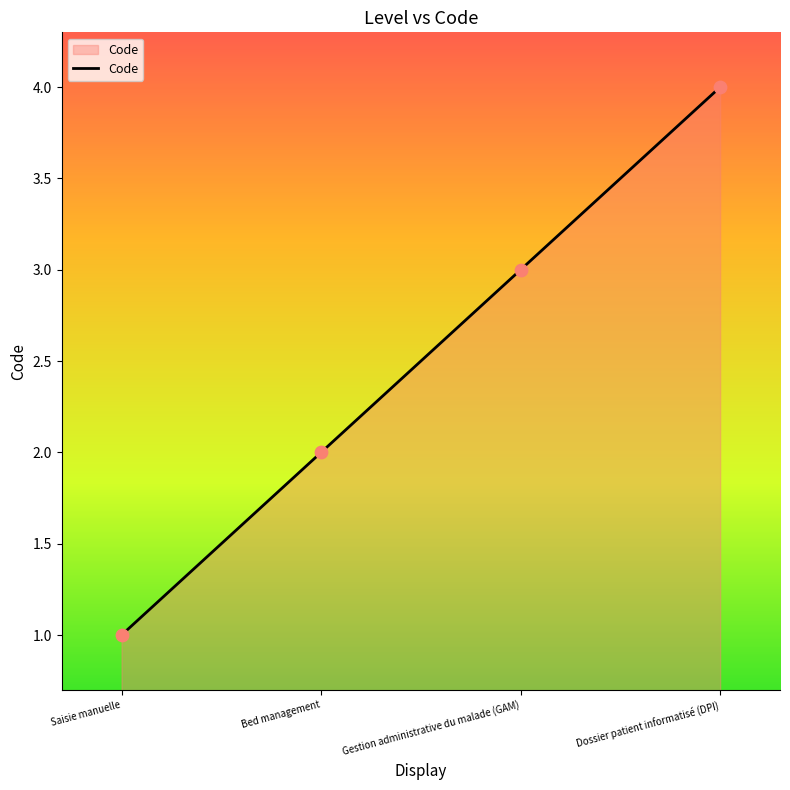

What is the ratio of the value at Dossier patient informatisé (DPI) to the value at Gestion administrative du malade (GAM)?

1.3